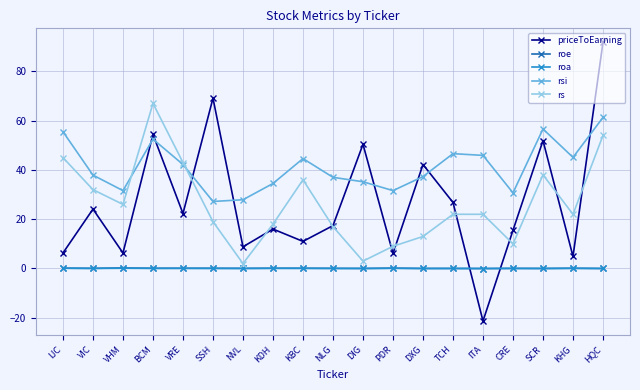

What is the difference between the maximum and minimum values in the roe series?

0.2